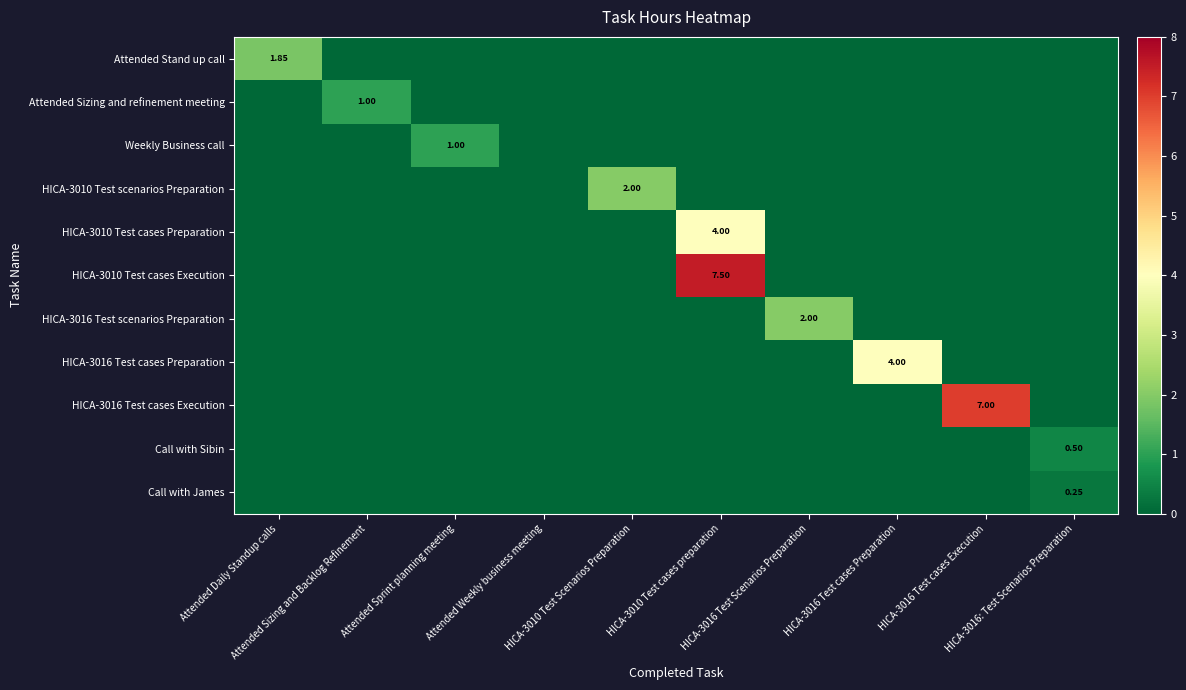

The Call with Sibin series shows 0.0 at HICA-3016 Test cases Execution. True or false?

True